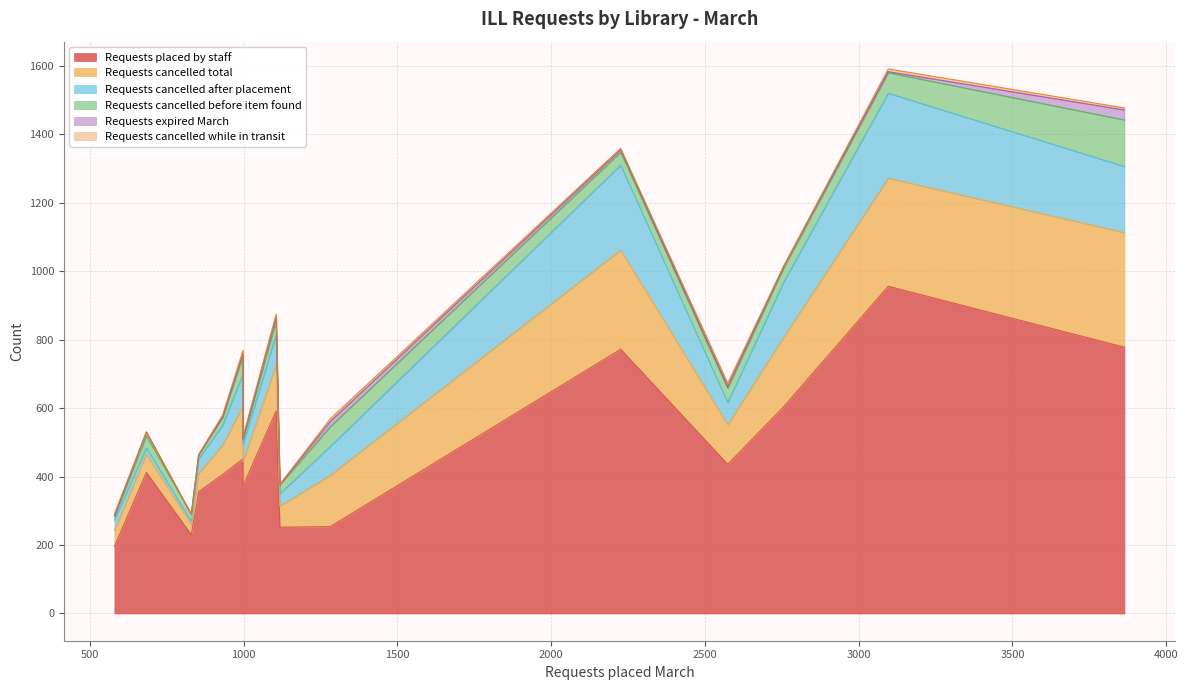

List the series in order of their peak value, lowest first.

Requests cancelled while in transit, Requests expired March, Requests cancelled before item found, Requests cancelled after placement, Requests cancelled total, Requests placed by staff